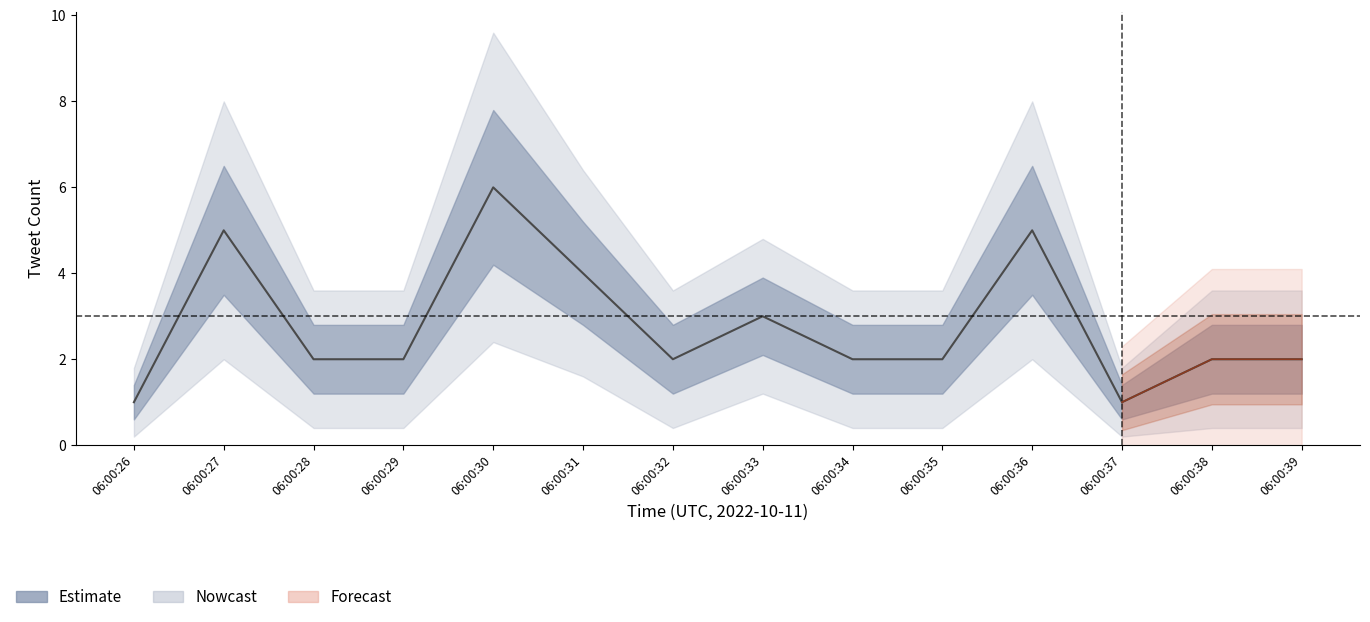

Where does the tweet_count_upper series first go above 2?

06:00:27